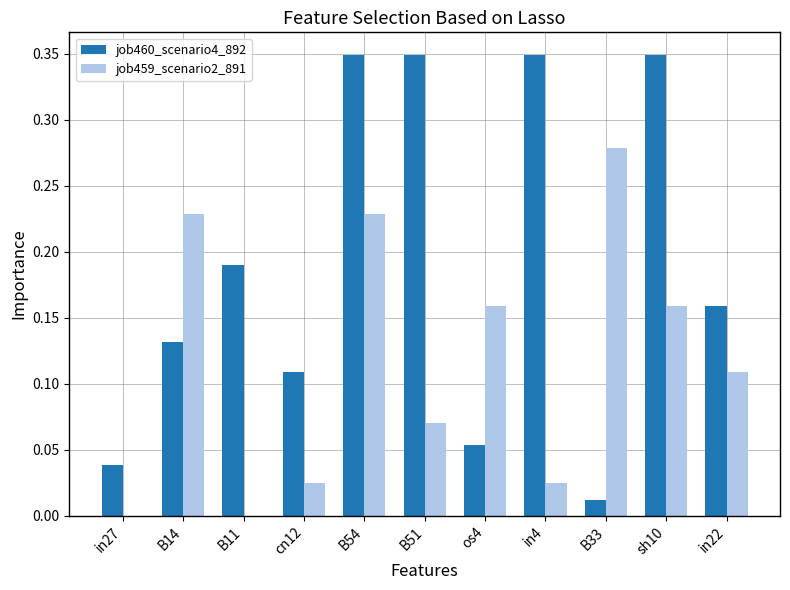

The job459_scenario2_891 series shows 0.3 at os4. True or false?

False